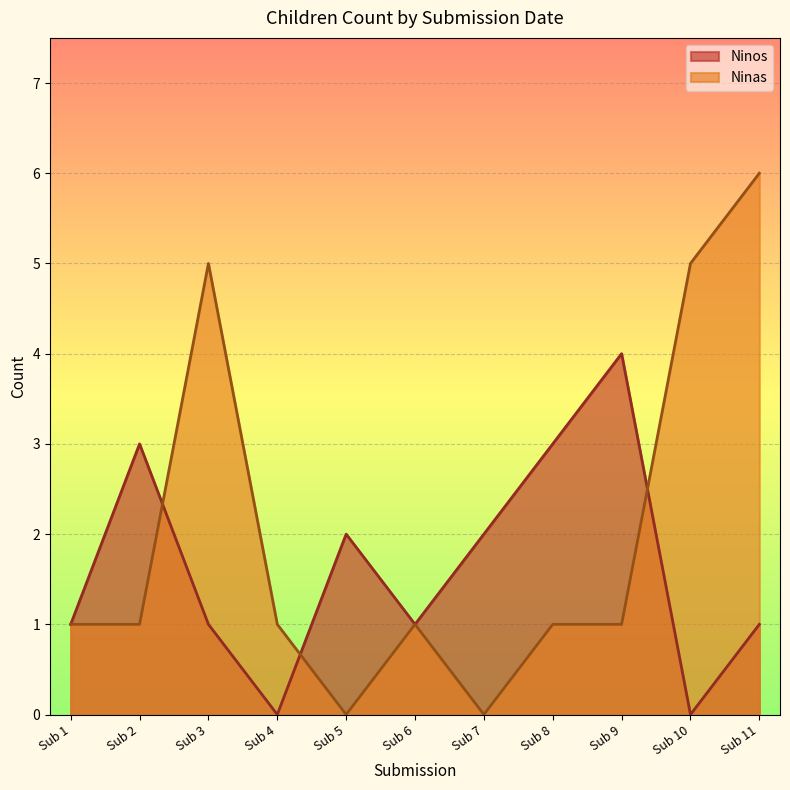

How many lines are shown in the chart?

2